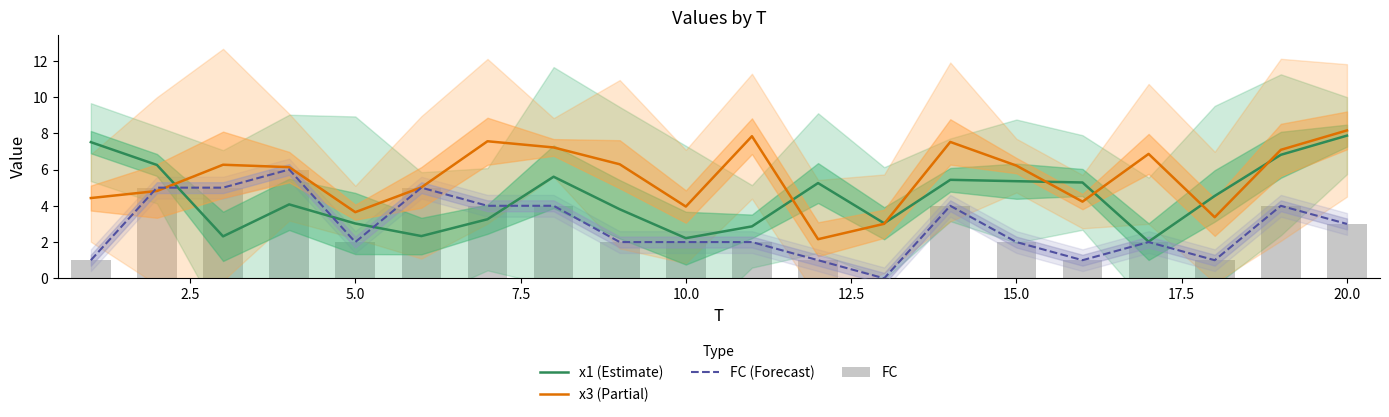

What is the difference between the maximum and minimum values in the x3 (Partial) series?

6.0